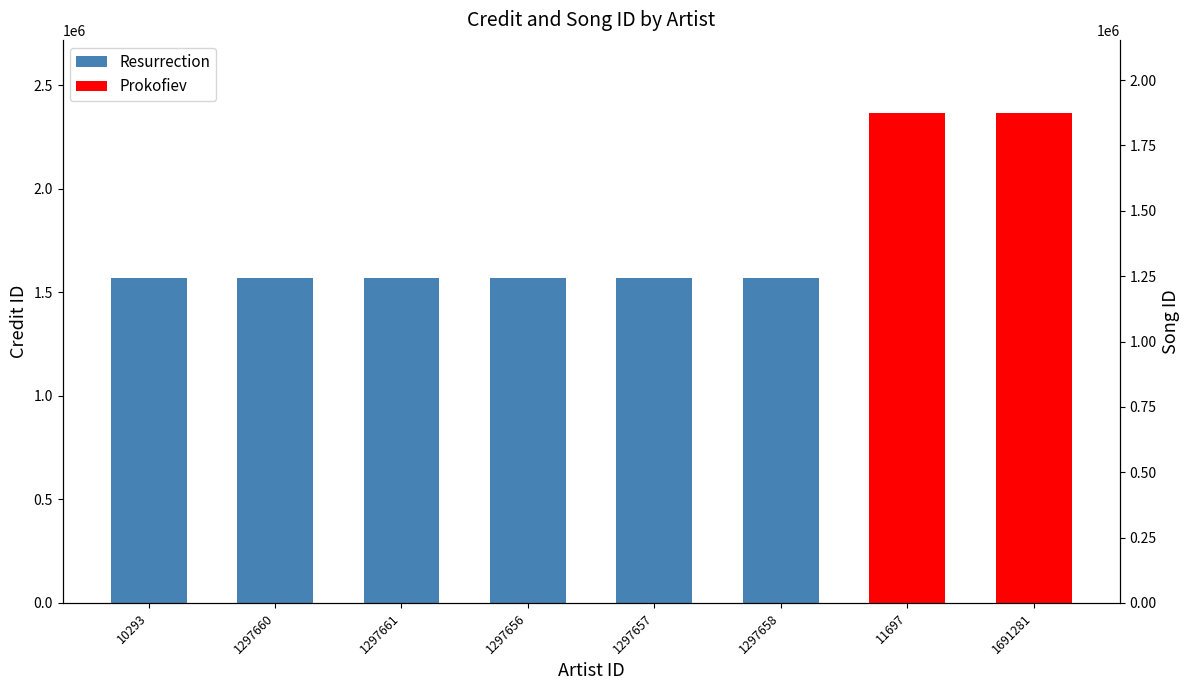

Rank the categories by value from lowest to highest.

10293, 1297660, 1297661, 1297656, 1297657, 1297658, 11697, 1691281